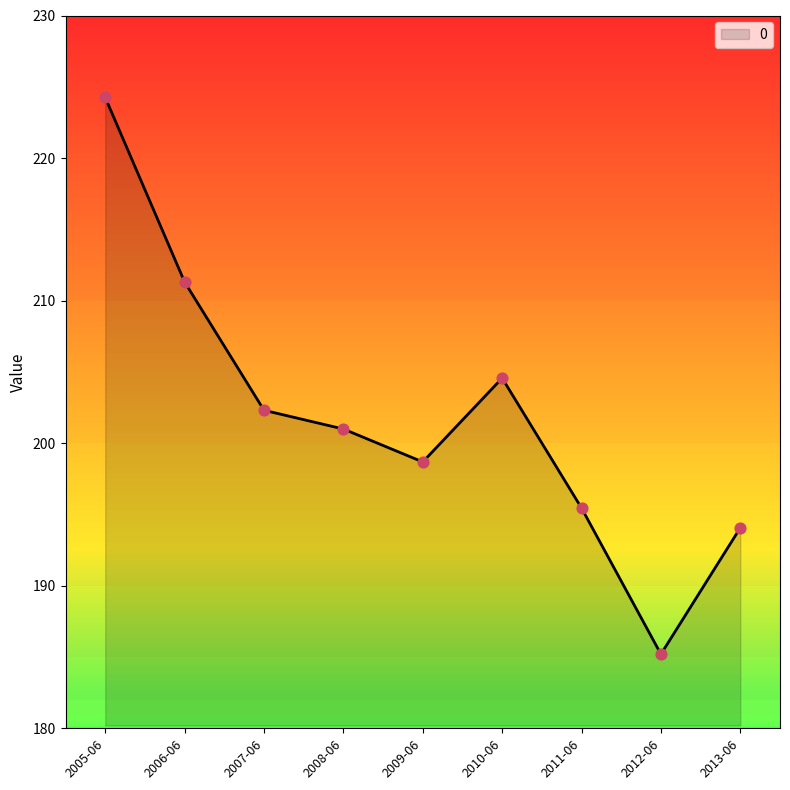

What is the ratio of the value at 2008-06 to the value at 2010-06?

1.0